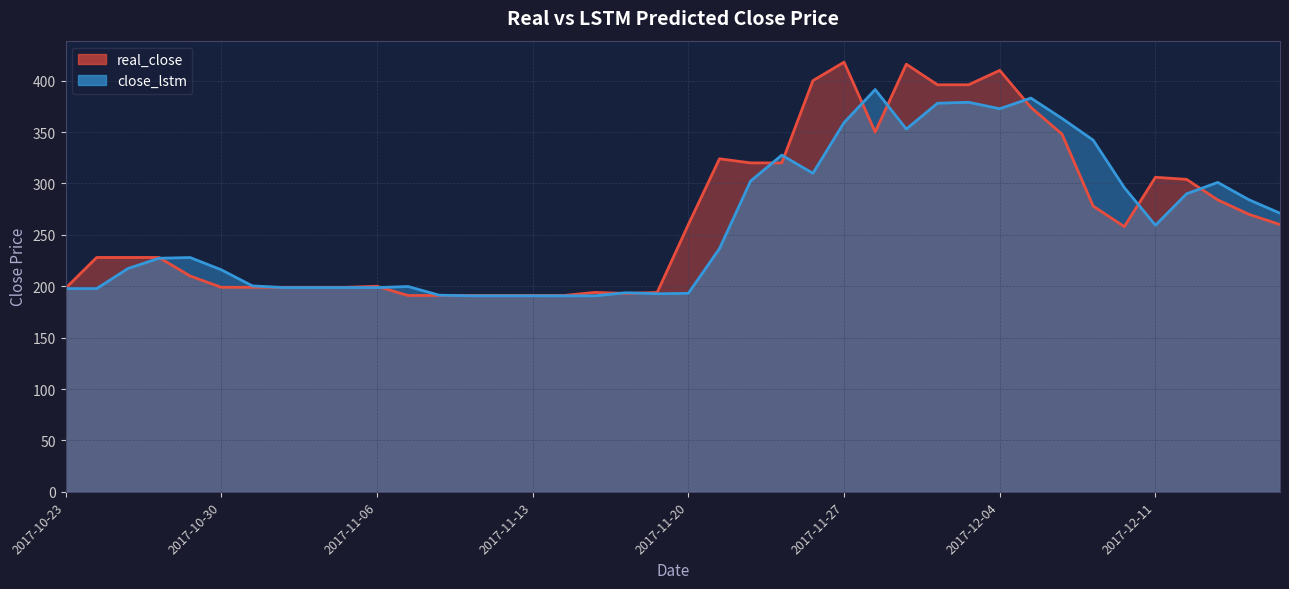

At which category does real_close reach its first local valley?

2017-11-16